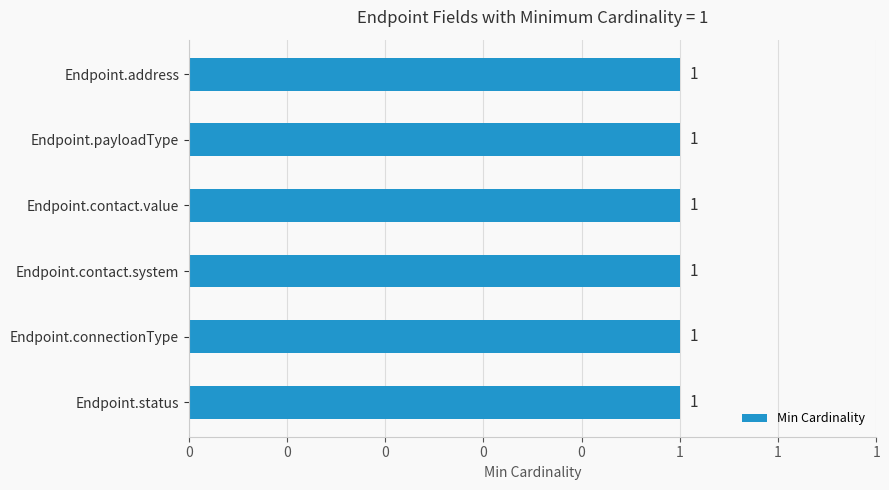

True or false: the data shows -1 at Endpoint.address.

False